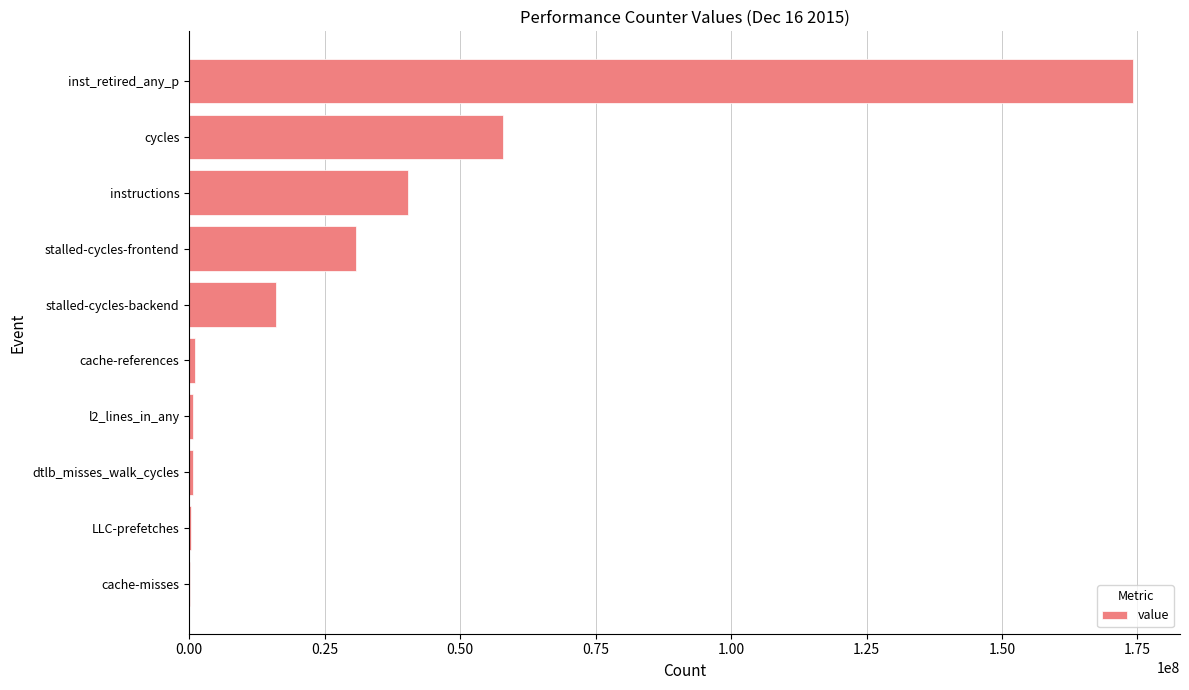

What is the greatest value displayed?

174153838